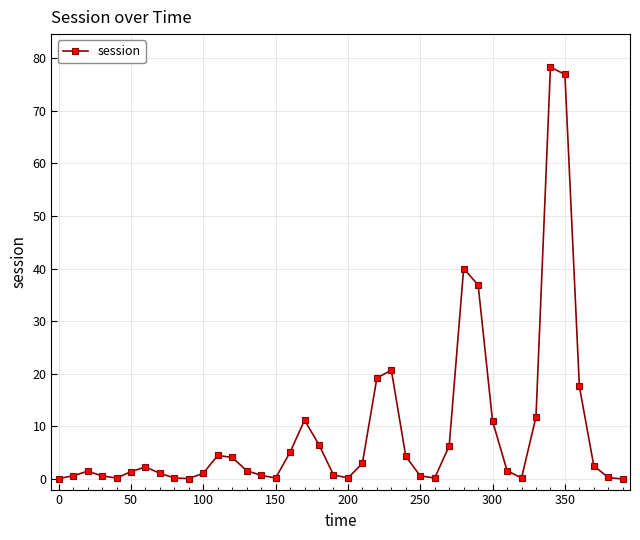

True or false: the data has more than 1 interior local peaks.

True